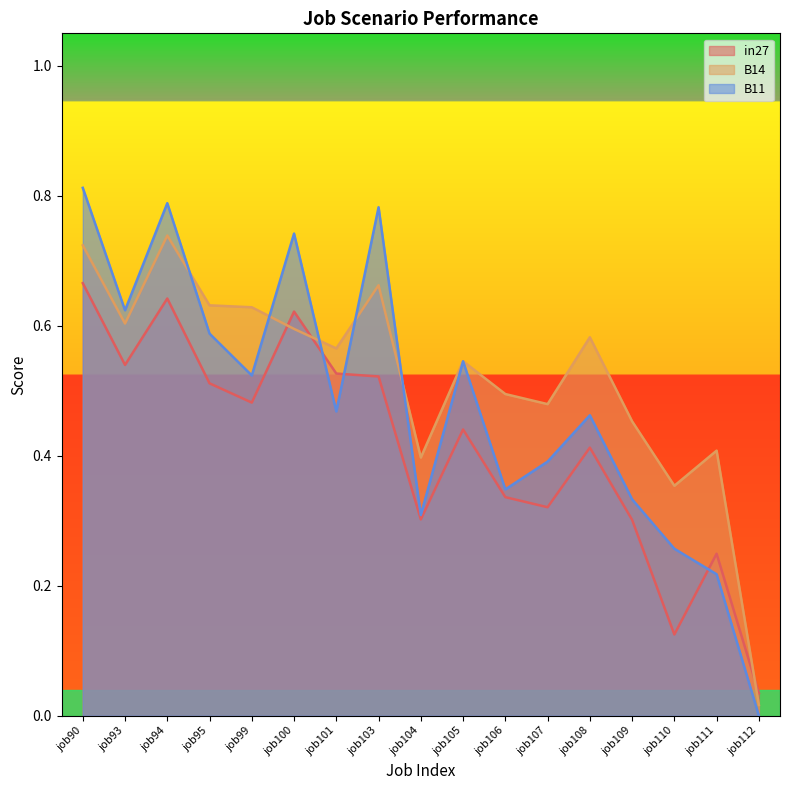

How many data points in B11 are above 0?

16